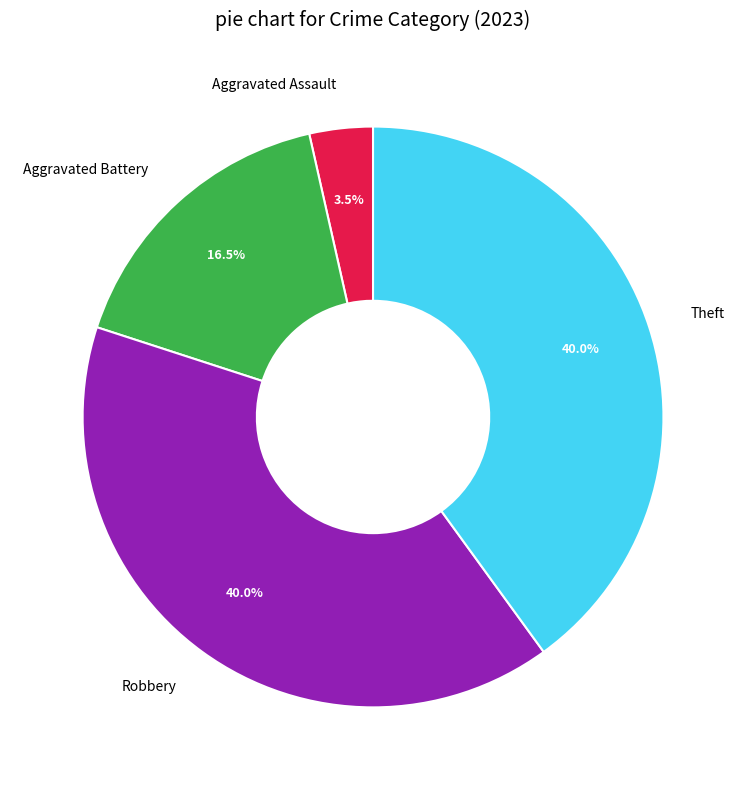

To the nearest percent, what is the average slice percentage?

25%